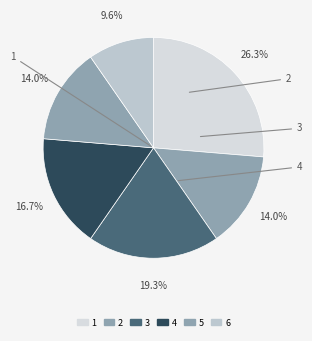

True or false: 3 accounts for 19% of the total.

True